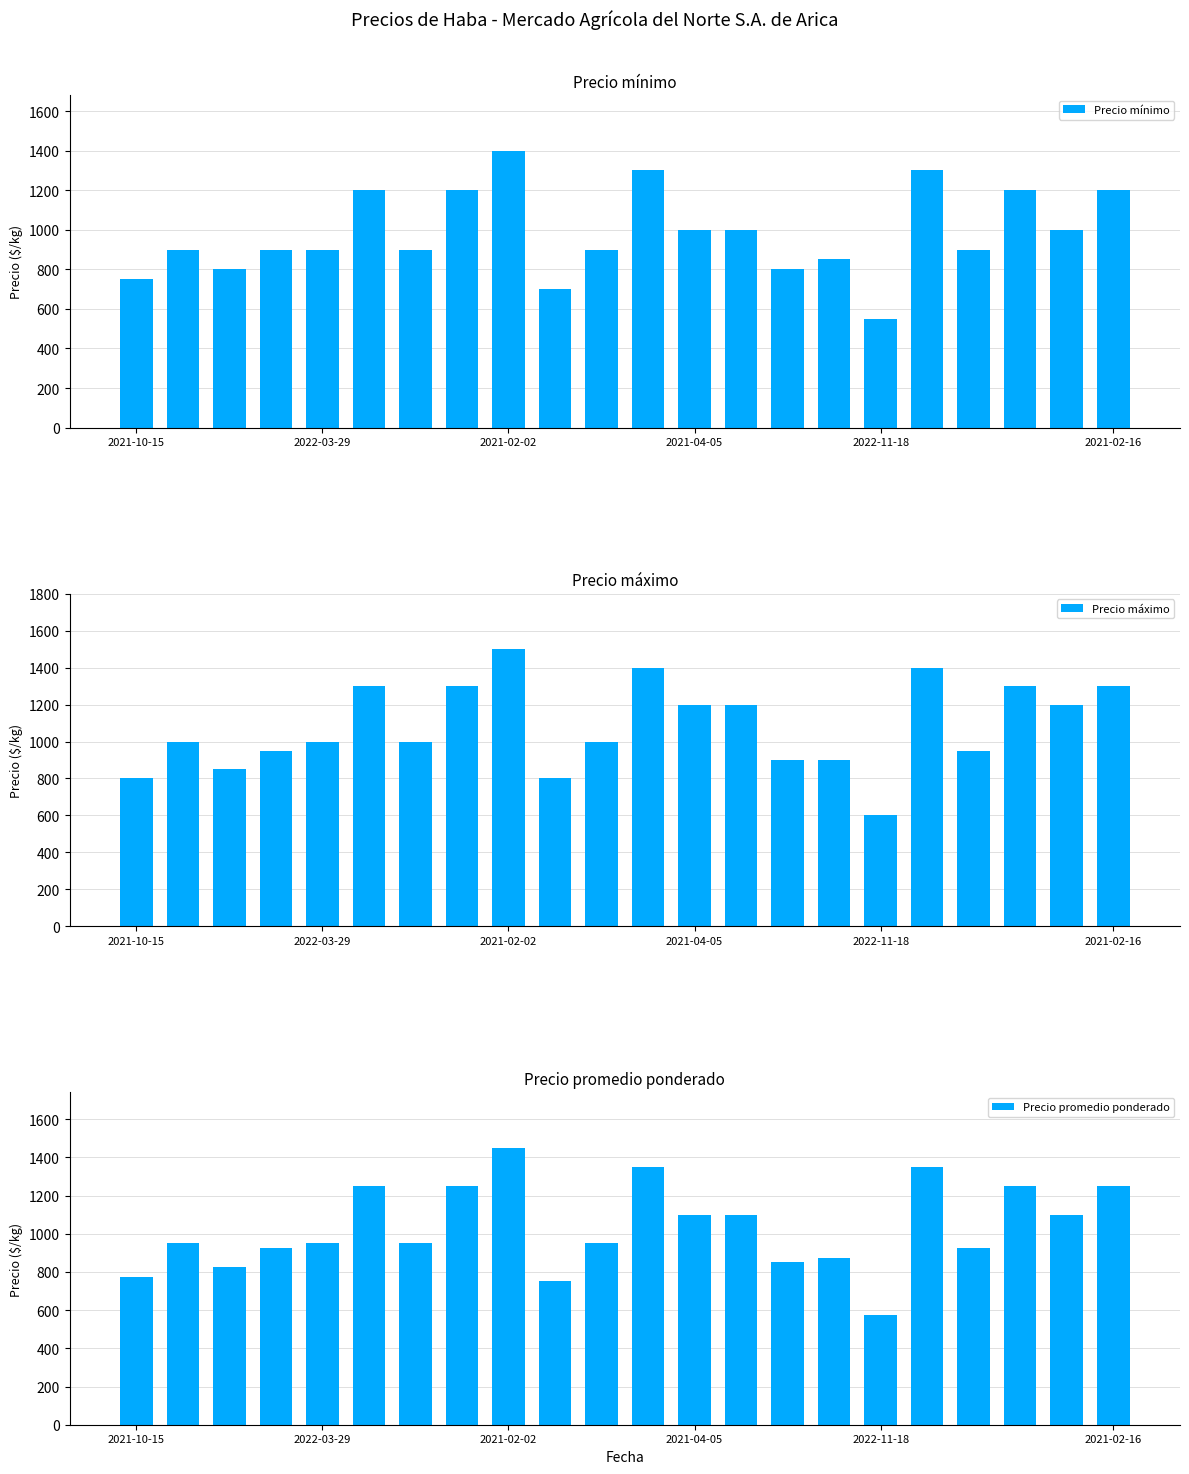

What is the difference between the second highest and second lowest values in the Precio mínimo series?

600